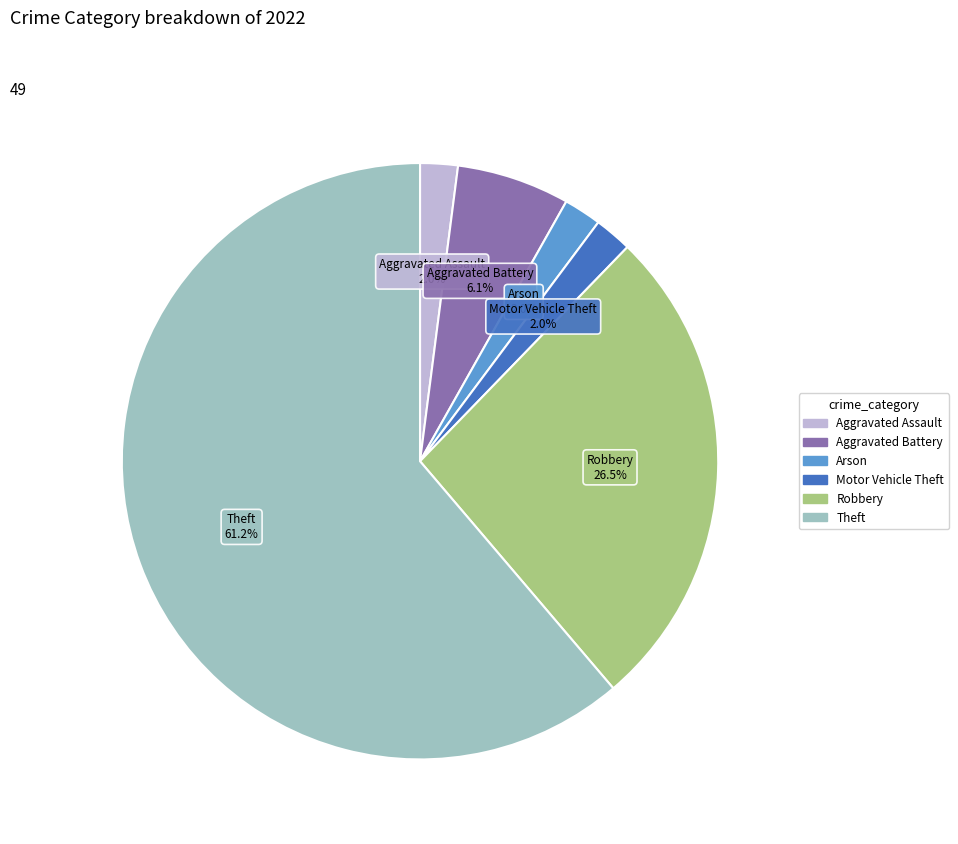

Is there a majority slice in this chart?

Yes